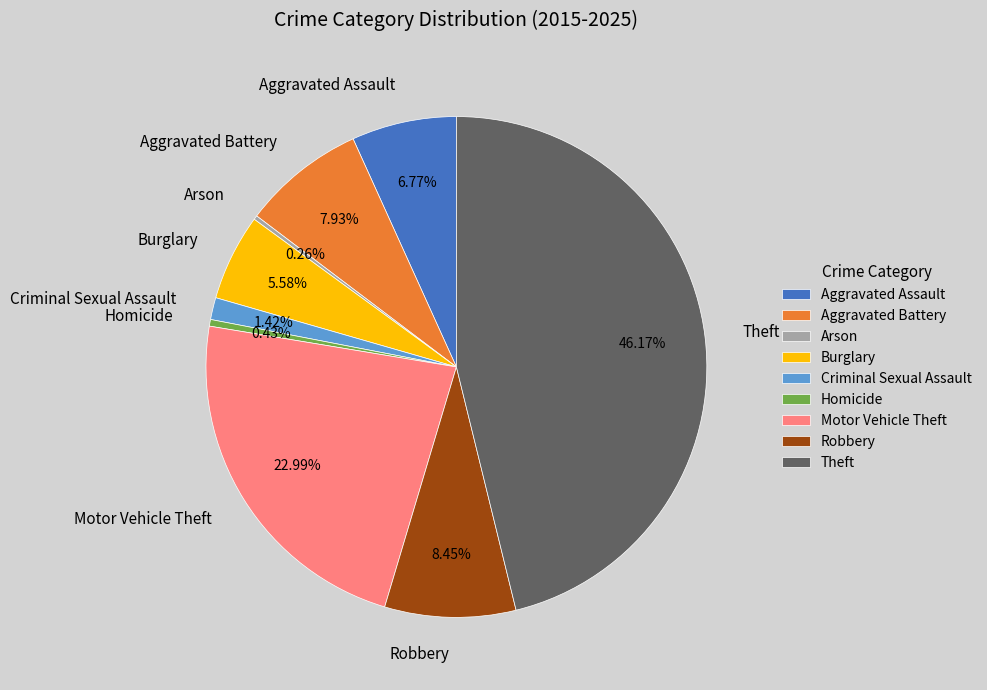

Do Burglary and Theft together represent more than half of the pie?

Yes